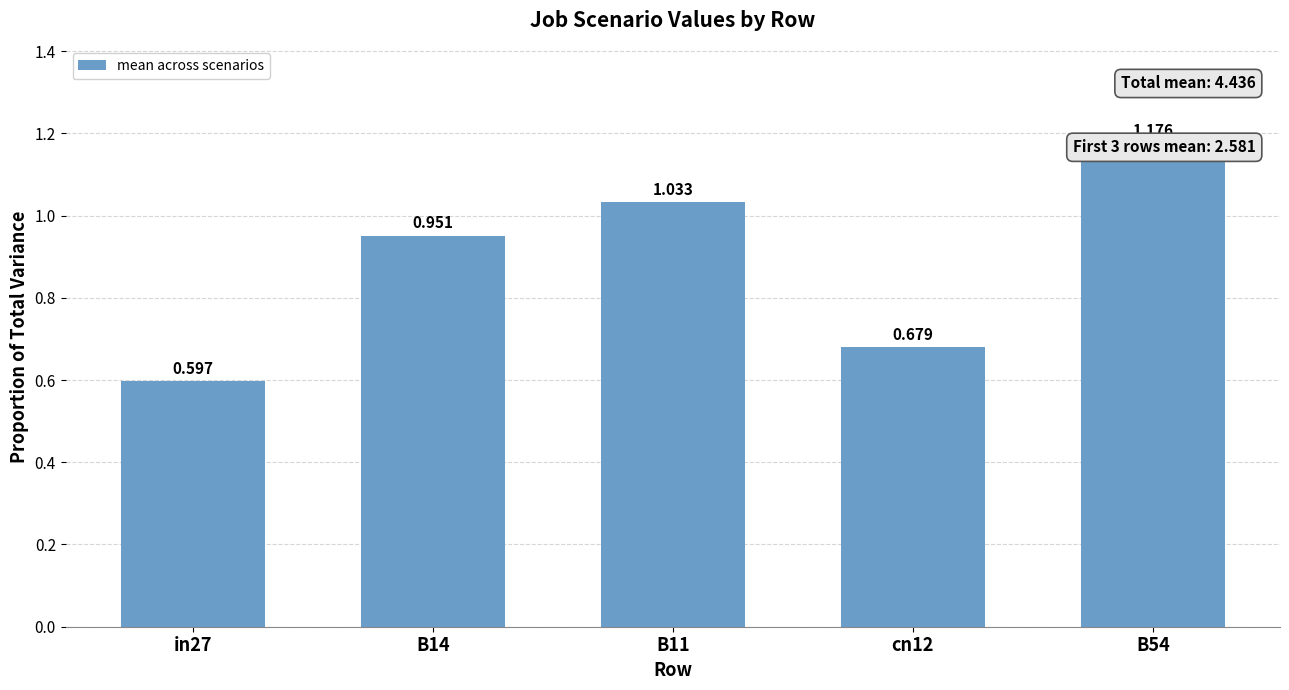

What is the greatest value displayed?

1.2